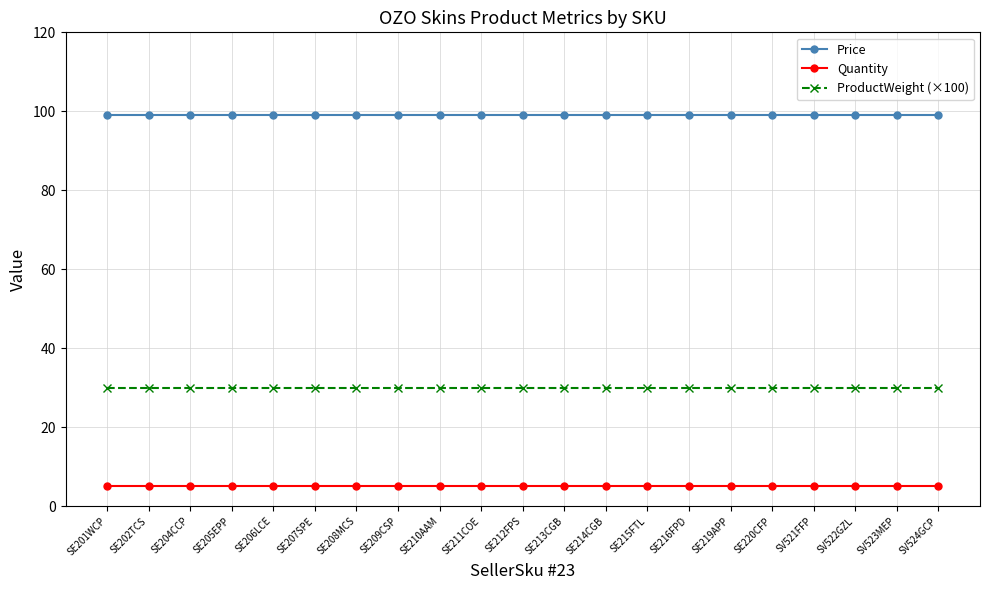

Is it true that Quantity equals 5 at SE220CFP?

True